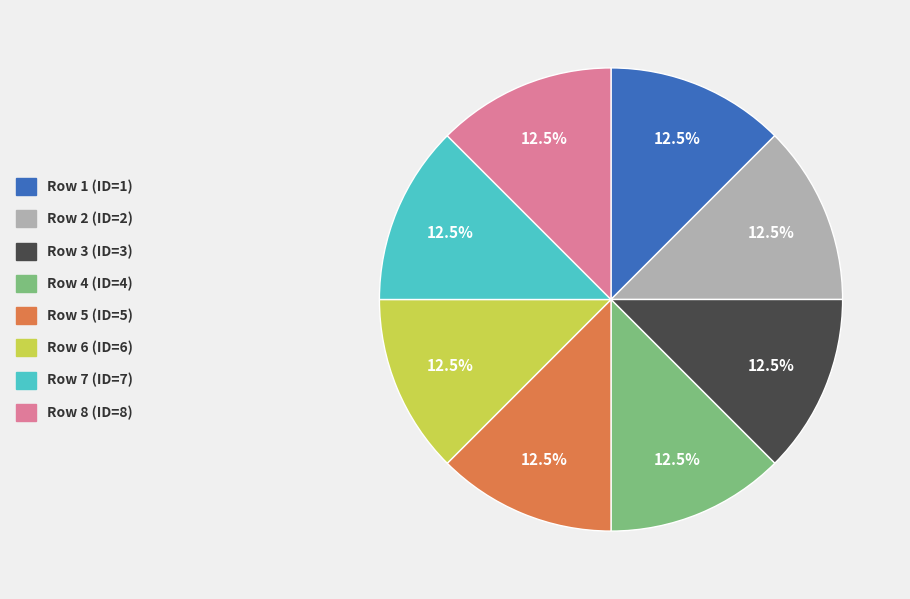

Count the number of slices in the pie.

8